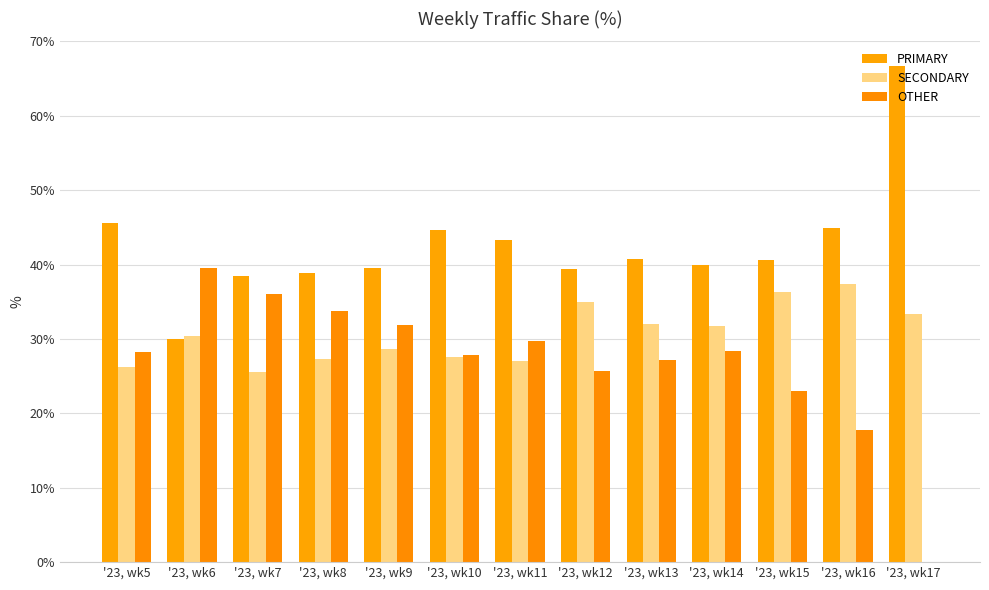

Reading left to right, what are all the values shown in this chart?

PRIMARY: 45.5	30.0	38.5	38.9	39.5	44.6	43.3	39.4	40.8	39.9	40.6	44.9	66.7
SECONDARY: 26.2	30.4	25.5	27.4	28.6	27.6	27.0	34.9	32.0	31.8	36.4	37.3	33.3
OTHER: 28.3	39.5	36.0	33.8	31.9	27.8	29.7	25.7	27.2	28.3	23.0	17.7	0.0